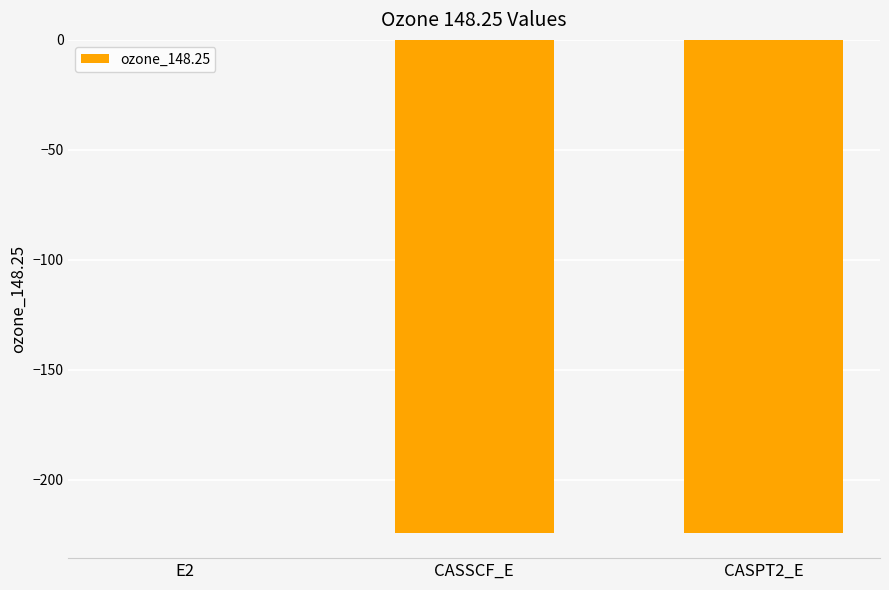

What is the approximate value at CASSCF_E?

-224.3